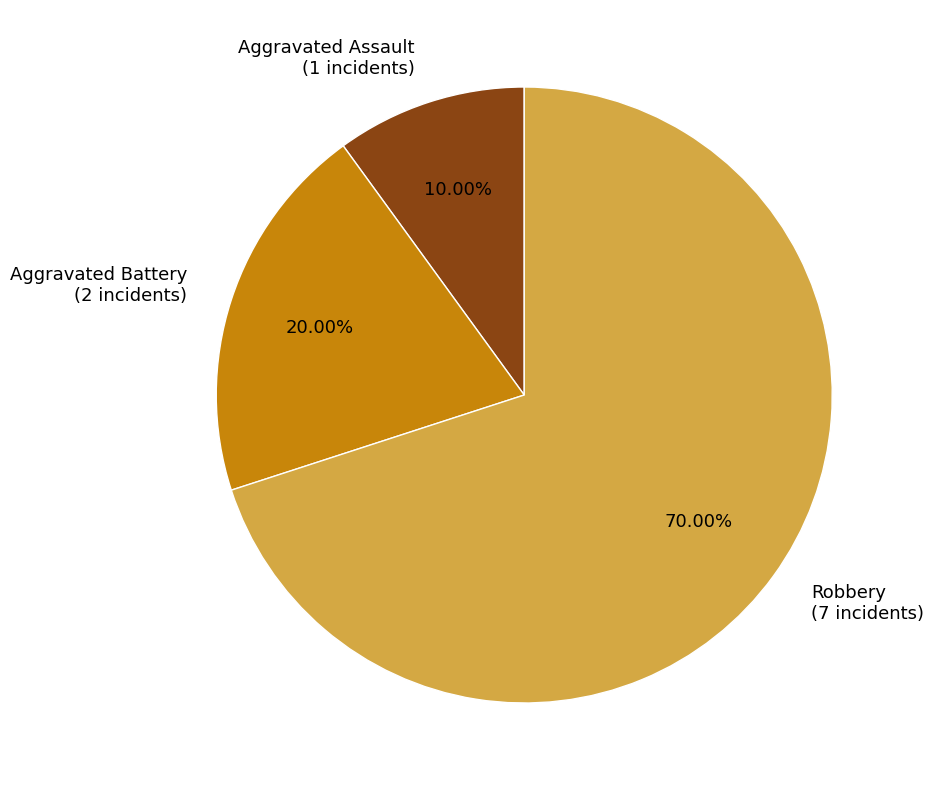

Is there any slice that represents more than half of the pie?

Yes